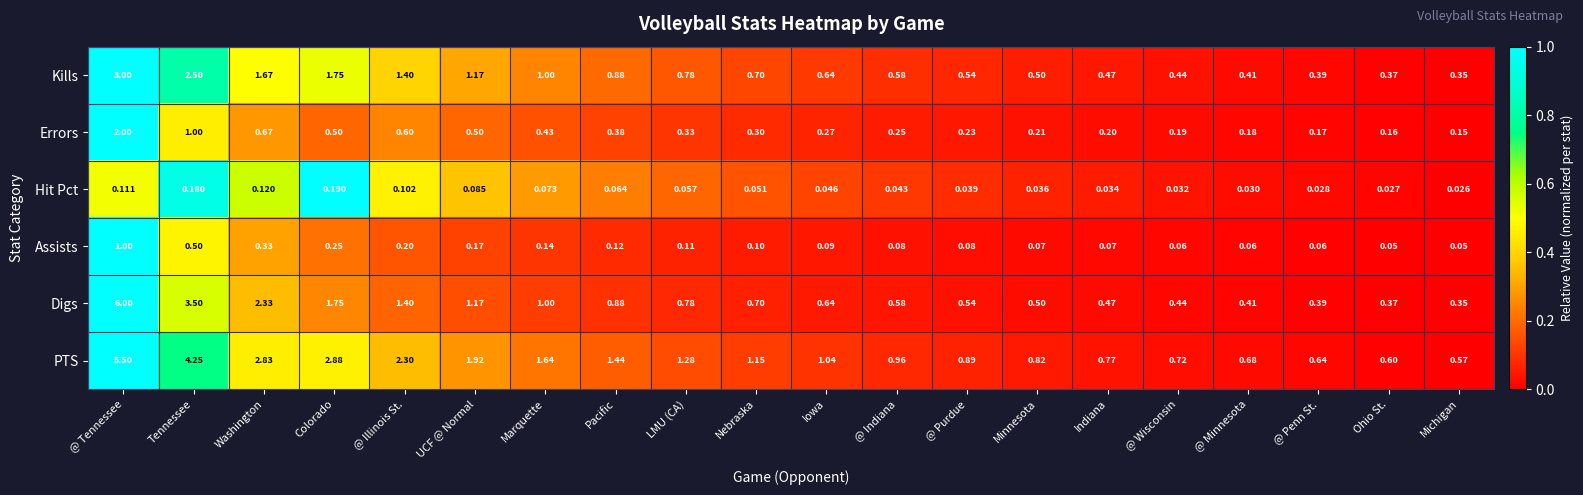

At which category is the sum across all series the highest?

@ Tennessee